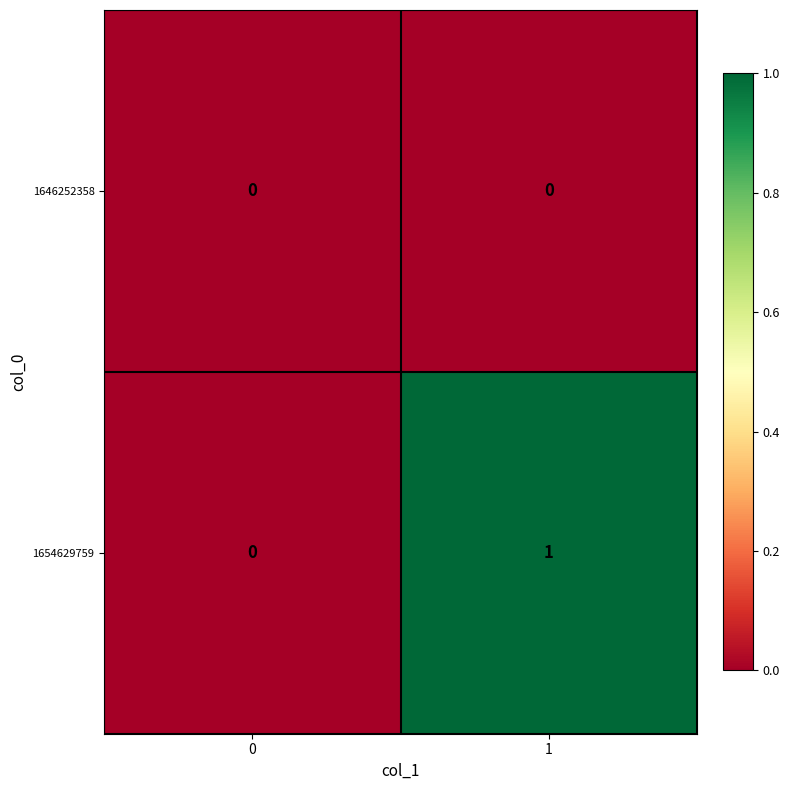

Reading right to left, what are all the values shown in this chart?

1646252358: 1=0	0=0
1654629759: 1=1	0=0